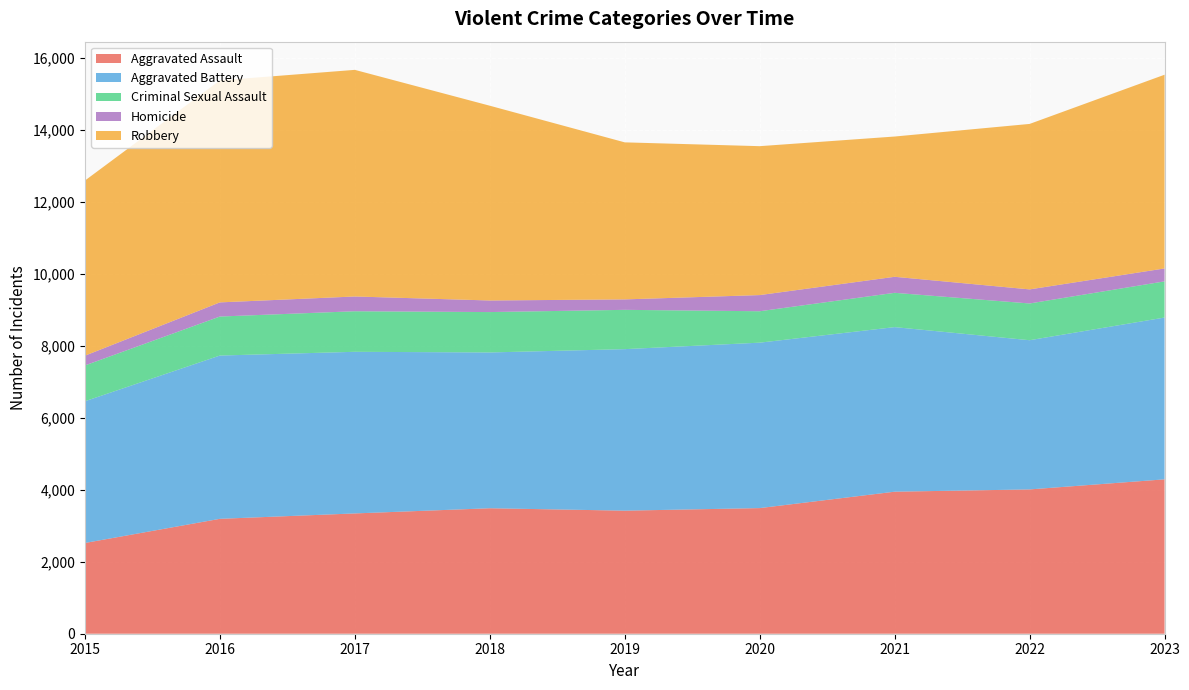

Reading left to right, transcribe all the data shown in this chart.

Aggravated Assault: 2015=2521	2016=3192	2017=3342	2018=3486	2019=3419	2020=3490	2021=3946	2022=4009	2023=4289
Aggravated Battery: 2015=3937	2016=4536	2017=4490	2018=4328	2019=4487	2020=4596	2021=4572	2022=4145	2023=4495
Criminal Sexual Assault: 2015=995	2016=1084	2017=1127	2018=1122	2019=1092	2020=873	2021=953	2022=1021	2023=1005
Homicide: 2015=271	2016=393	2017=410	2018=322	2019=290	2020=449	2021=445	2022=391	2023=359
Robbery: 2015=4865	2016=6167	2017=6296	2018=5411	2019=4363	2020=4137	2021=3897	2022=4597	2023=5382